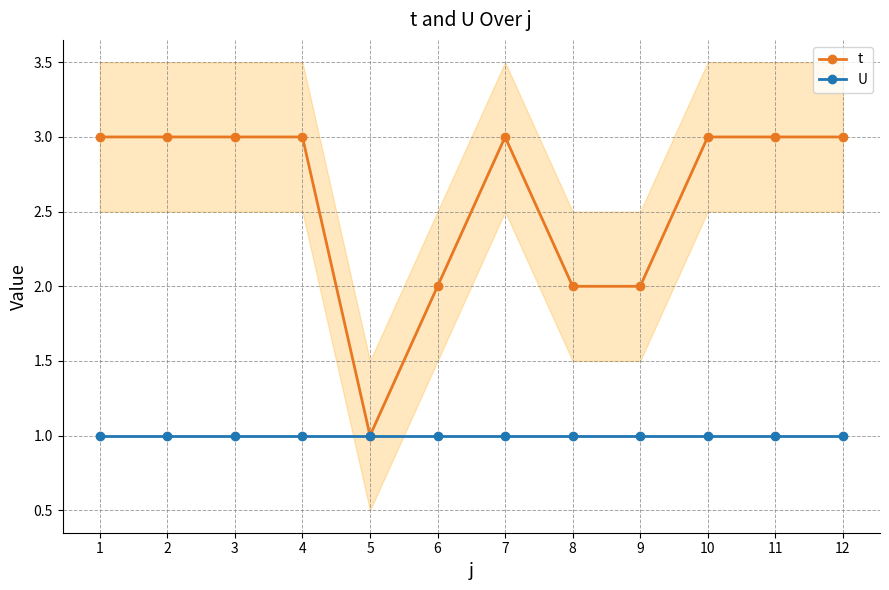

What is the average value of the U series?

1